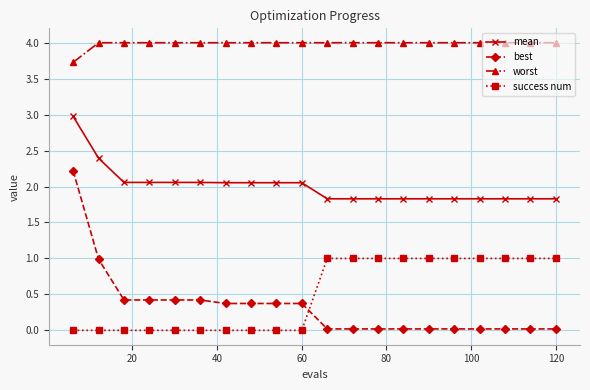

How many times do success num and best cross each other?

1